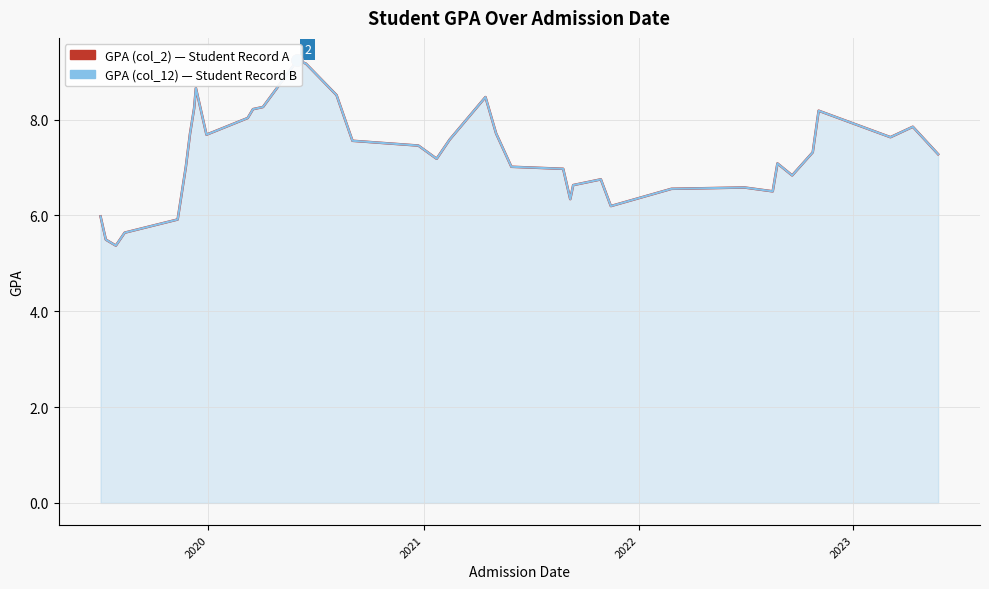

How many categories are shown in the chart?

39